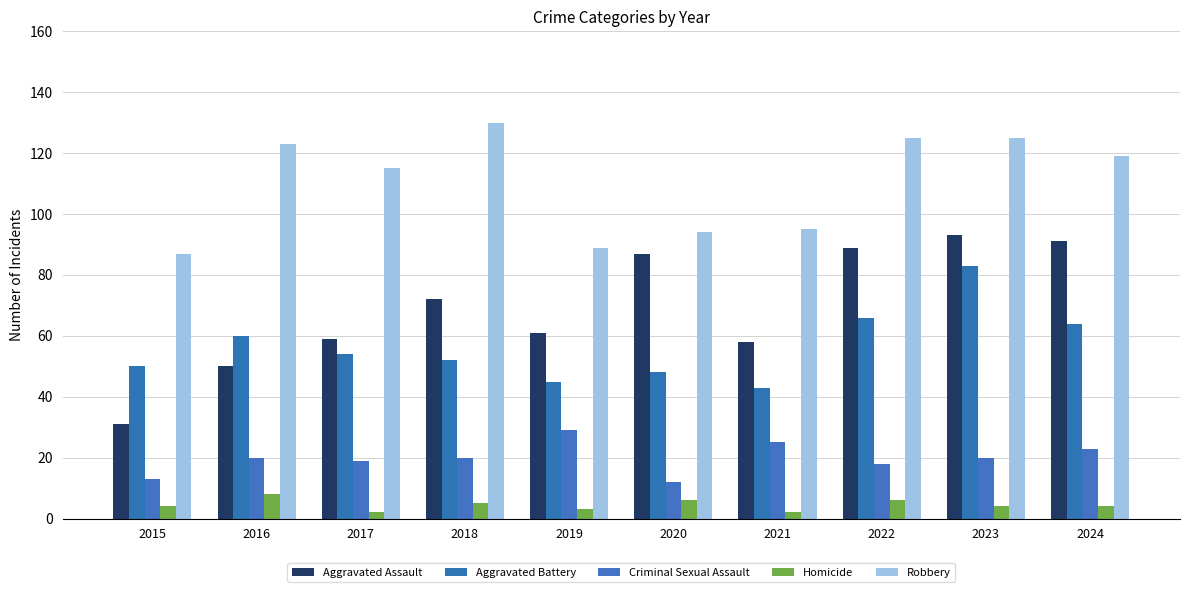

Between 2016 and 2020, which is larger?

2020